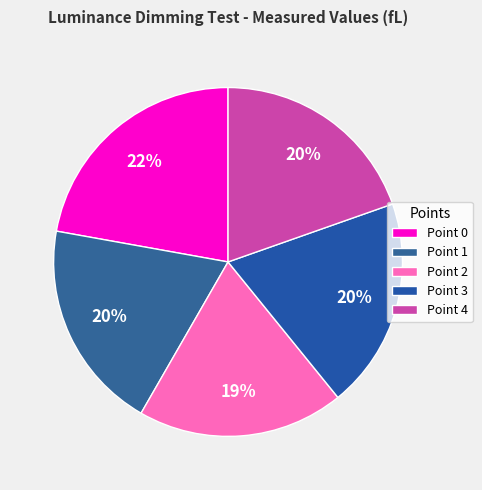

To the nearest percent, what percentage of the pie is Point 2?

19%